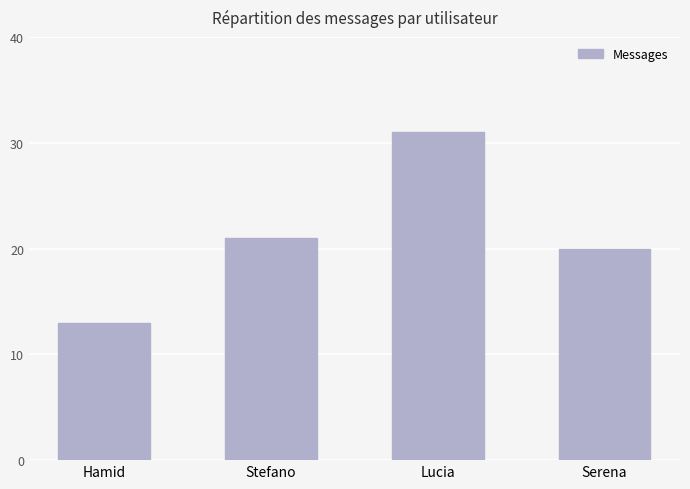

What is the maximum value shown in the chart?

31